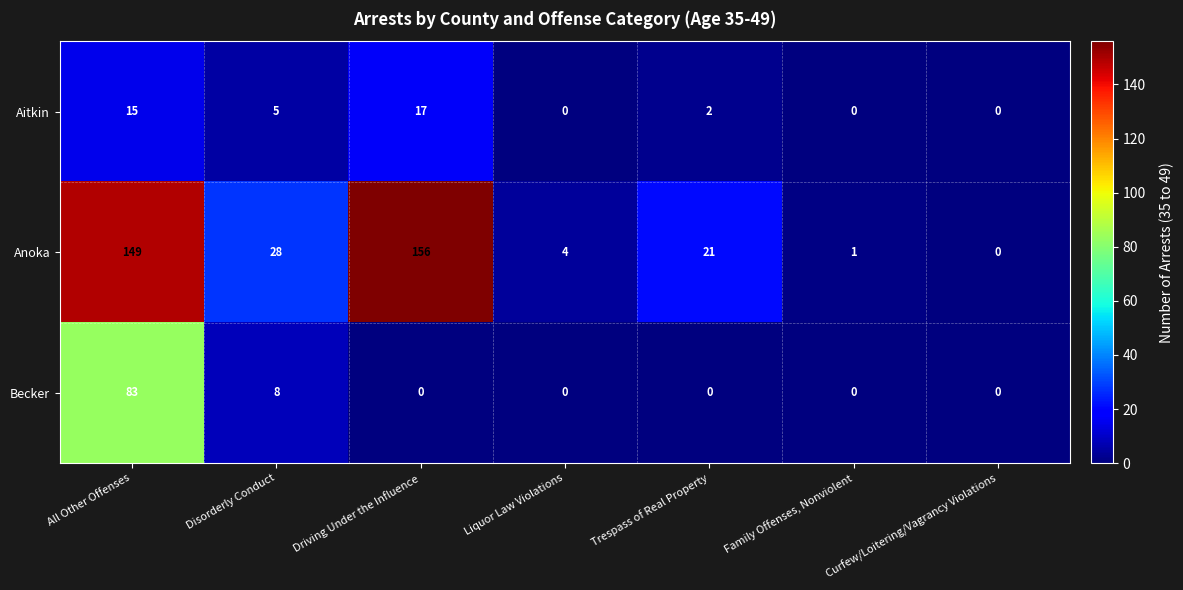

At which category does the chart reach its peak across all series?

Driving Under the Influence